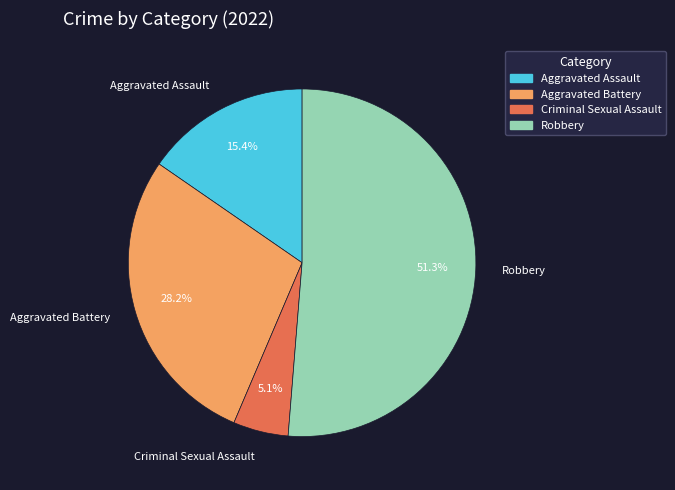

To the nearest percent, what is the difference between the largest and smallest slice percentages?

46%